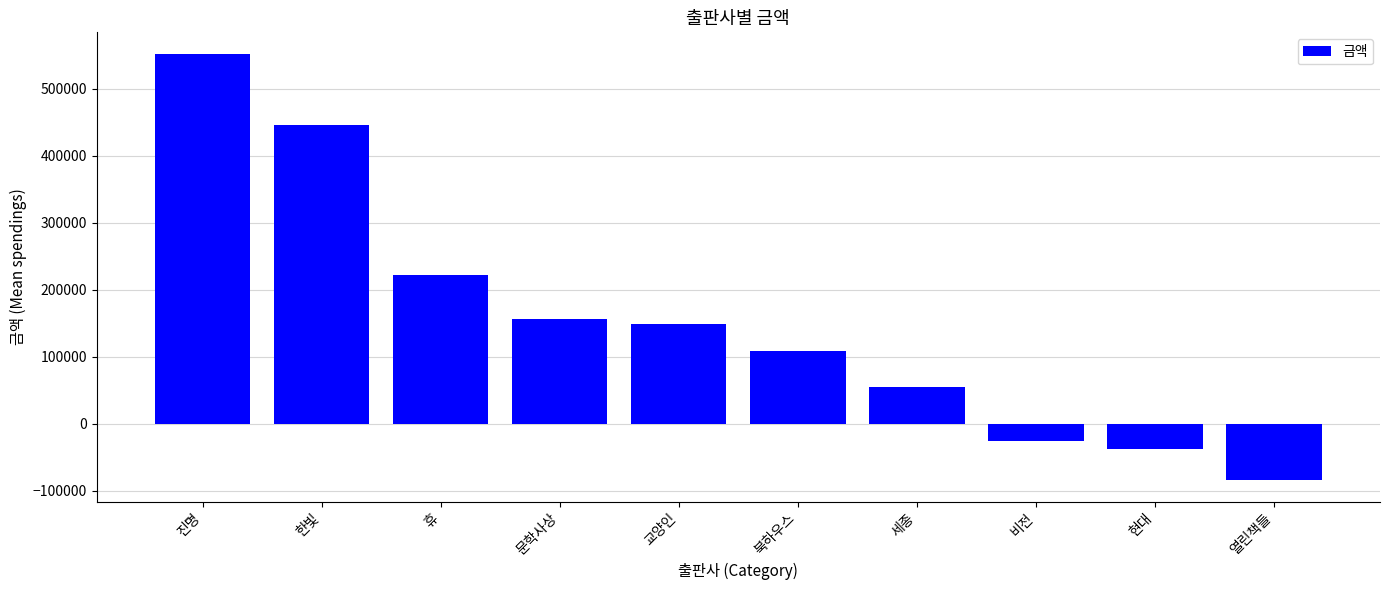

How many values are below 148500?

5